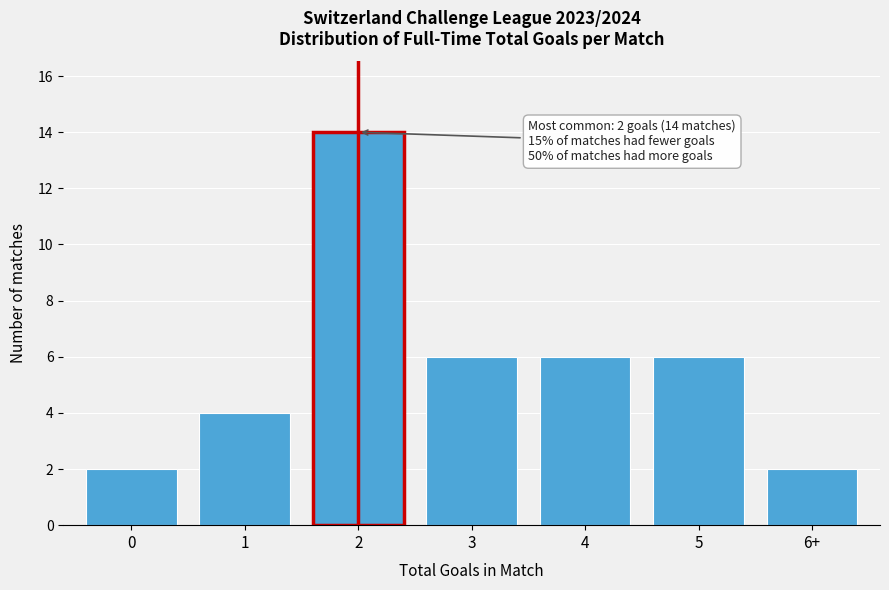

Reading left to right, extract all data points from this chart.

2	4	14	6	6	6	2